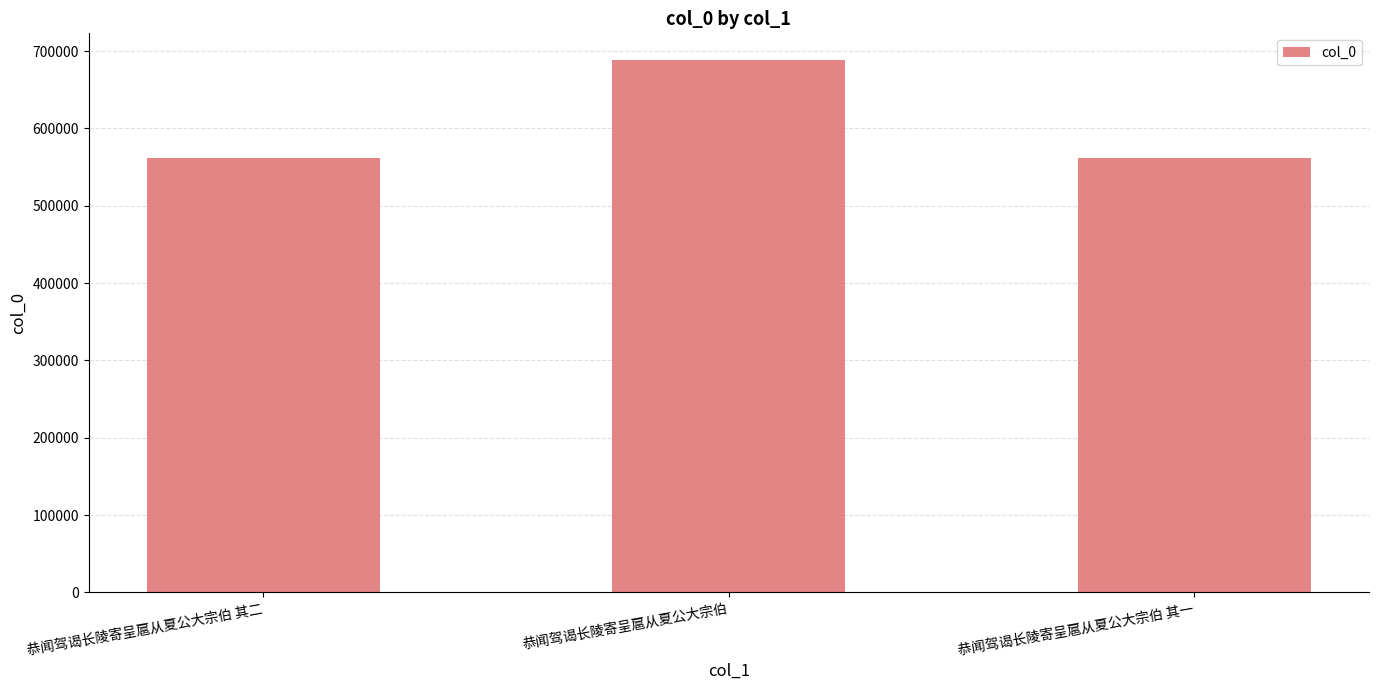

What is the minimum value shown in the chart?

561498